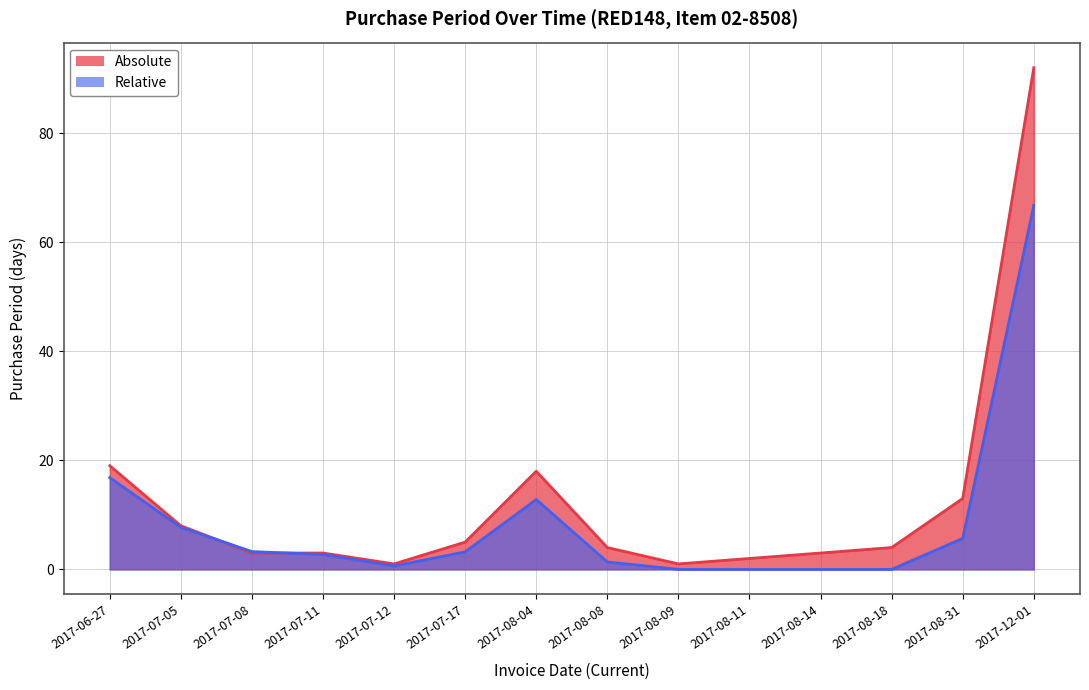

What position from the left is 2017-07-12?

5